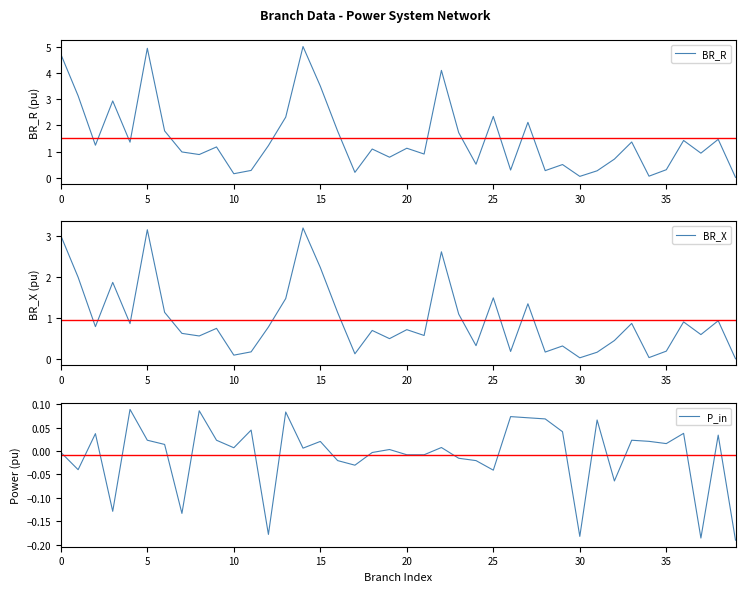

What is the total value across all series at 17?

0.3